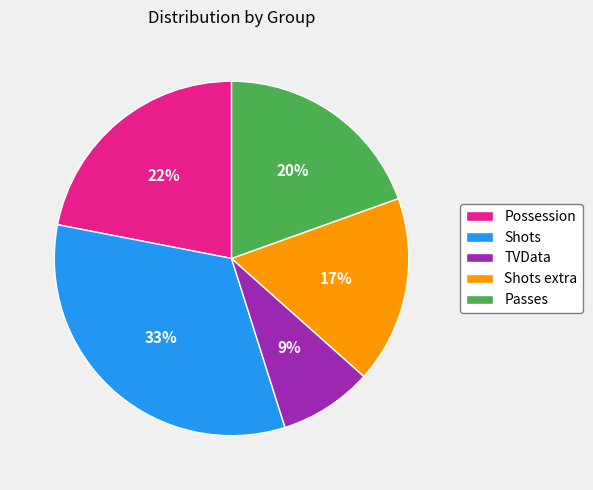

What is the ratio of the value at Passes to the value at Possession?

0.9